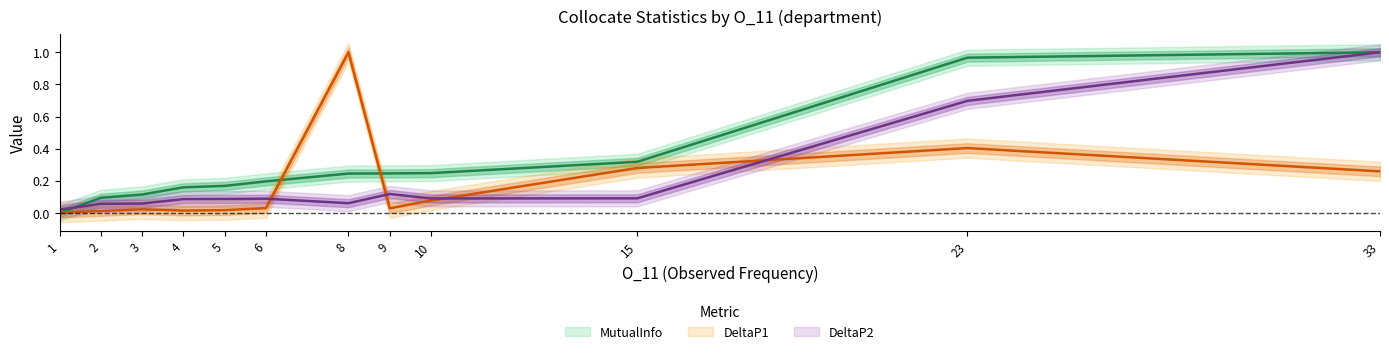

At which category does DeltaP1 reach its first local valley?

4